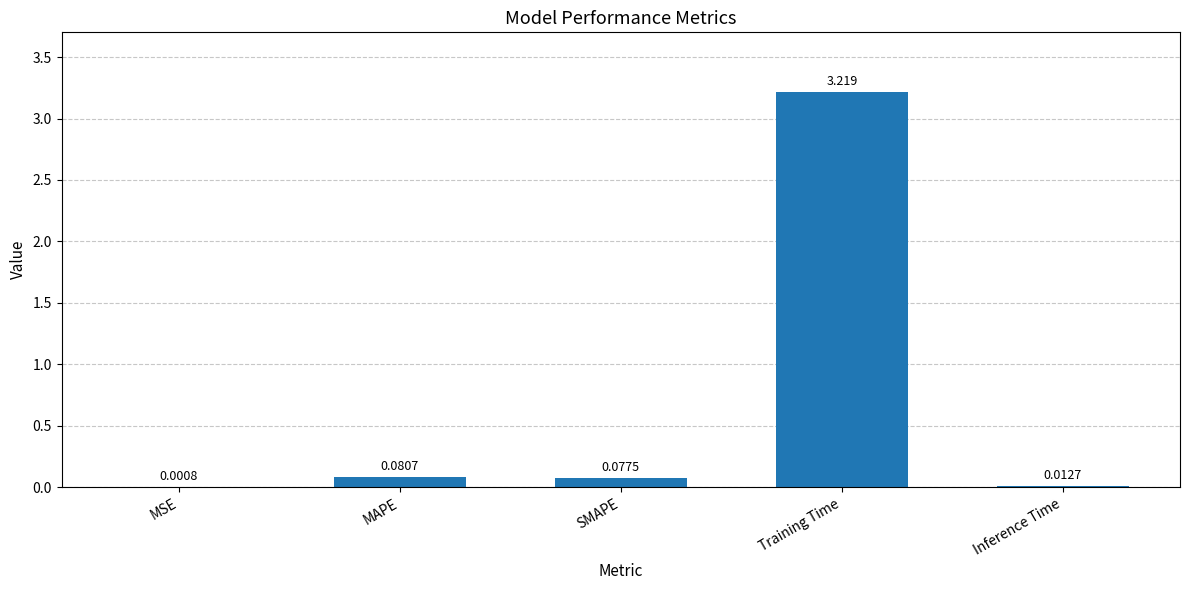

What is the difference between the values at MAPE and Training Time?

3.1